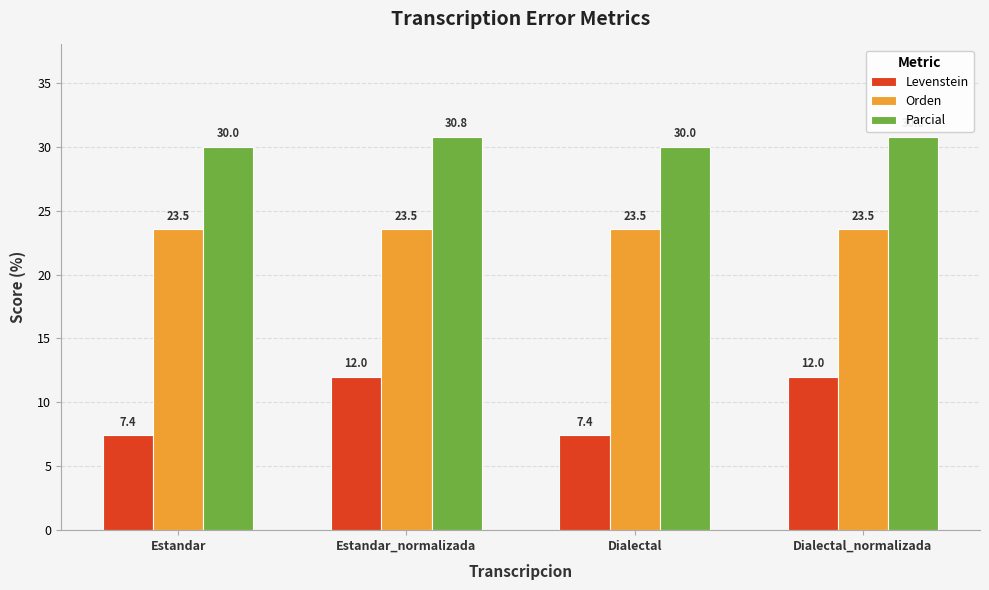

Is it true that Orden equals 23.5 at Dialectal?

True